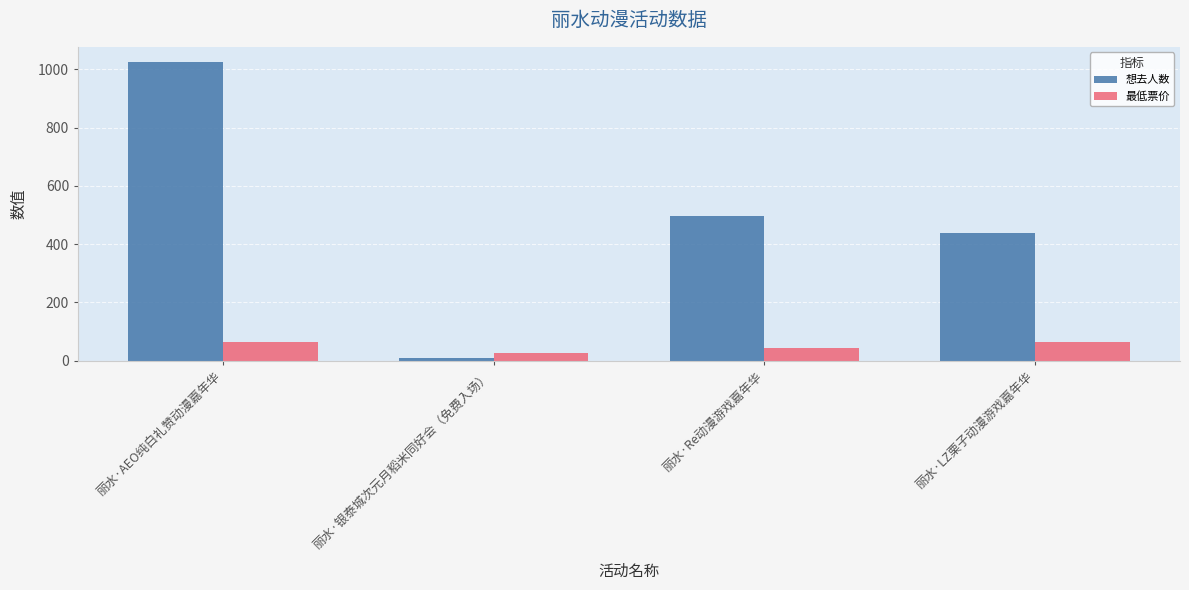

How many bars are there in each group?

2